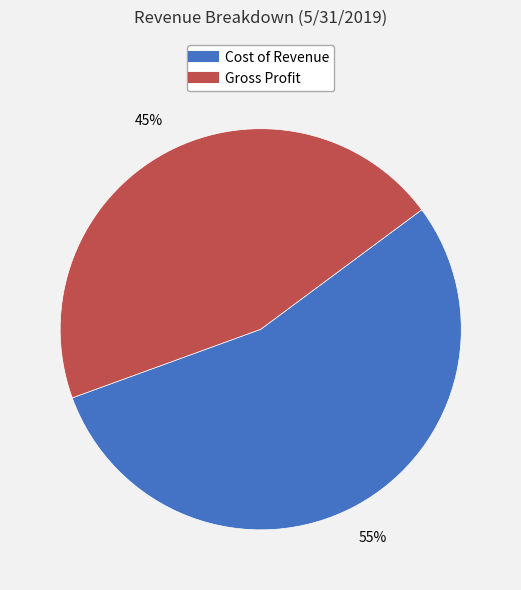

To the nearest percent, what is the average slice percentage?

50%